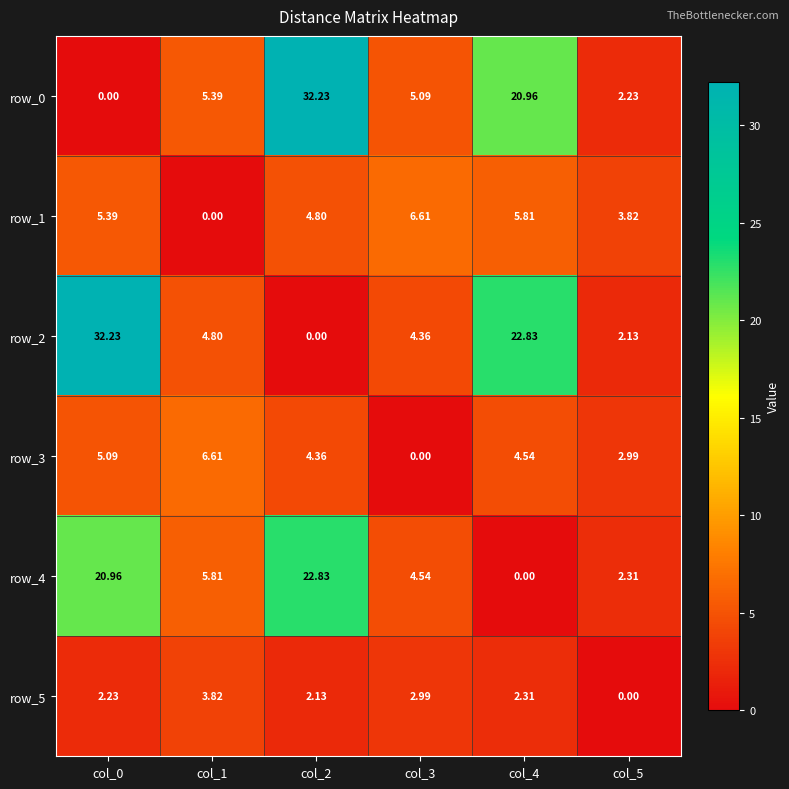

Is the value of row_5 at col_0 greater than the value of row_2 at col_0?

No